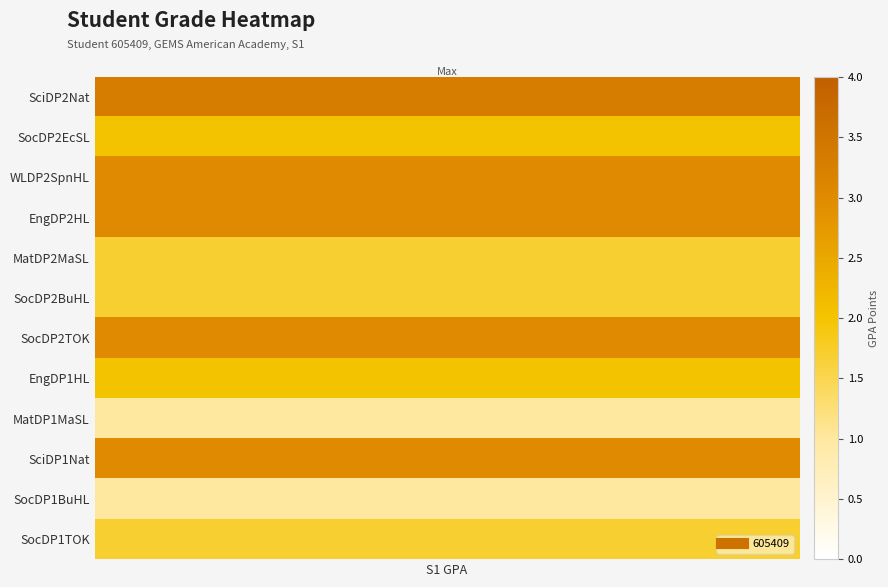

What is the difference between the maximum and minimum values?

3.0